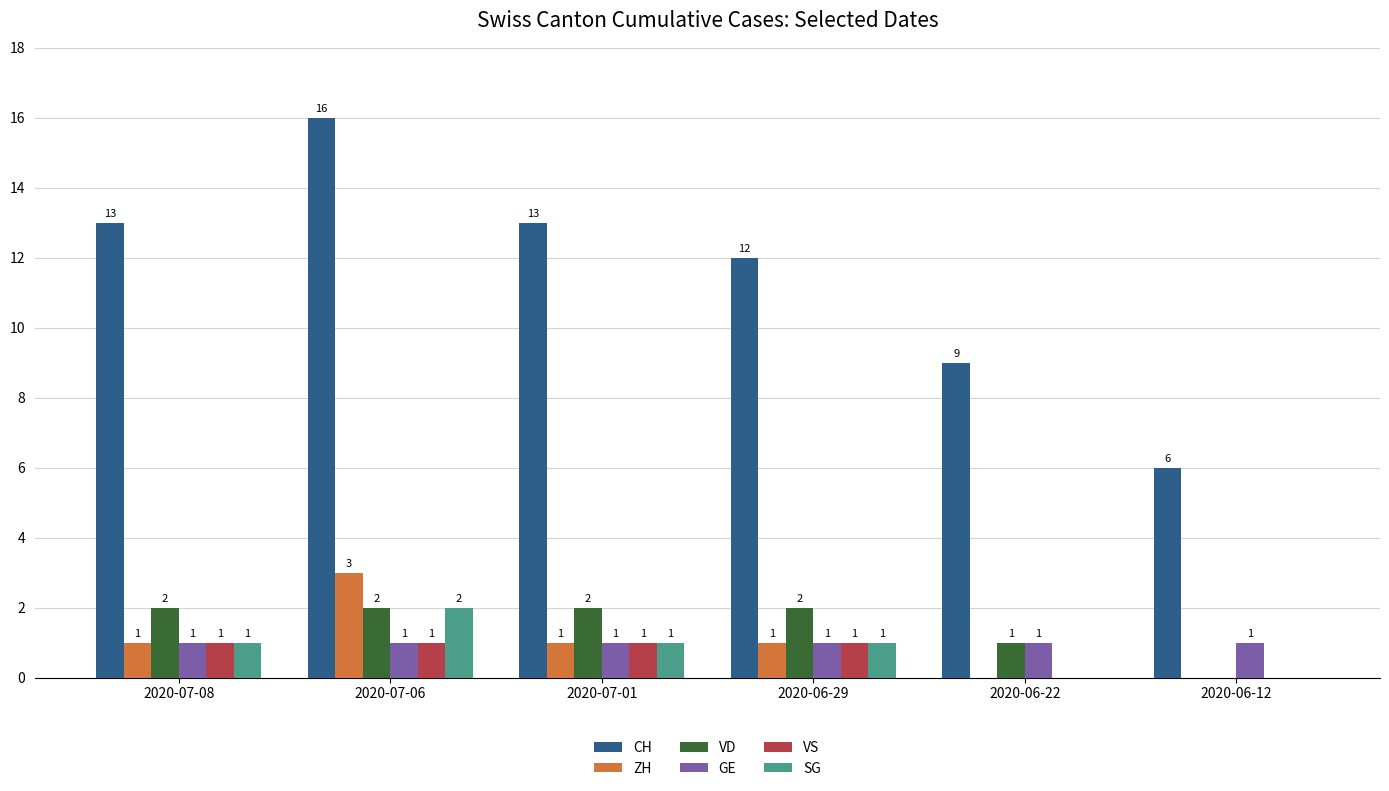

Count the VD values in the range 1 to 2.

5